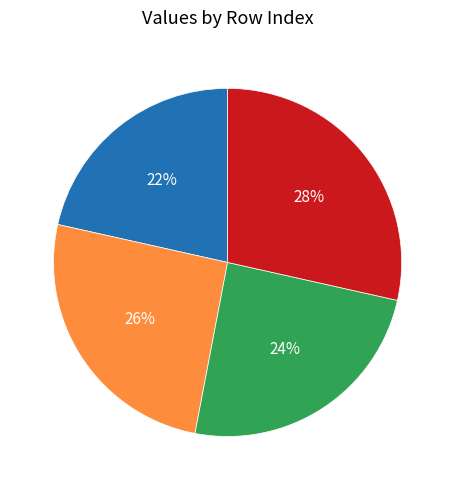

How many segments does this pie chart have?

4